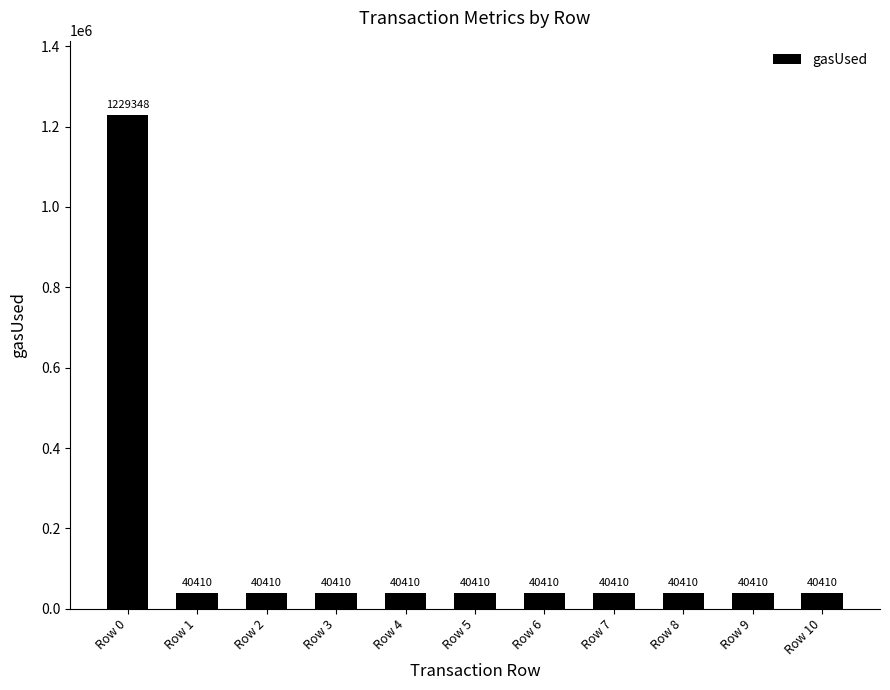

How many data points are above 40410?

1